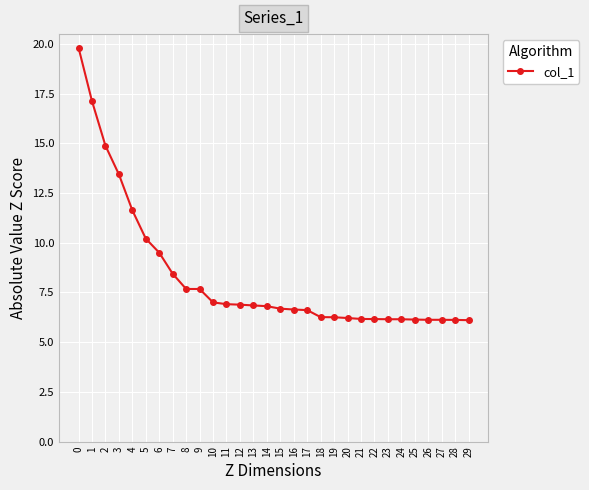

Is this an area chart (filled region under the line)?

No